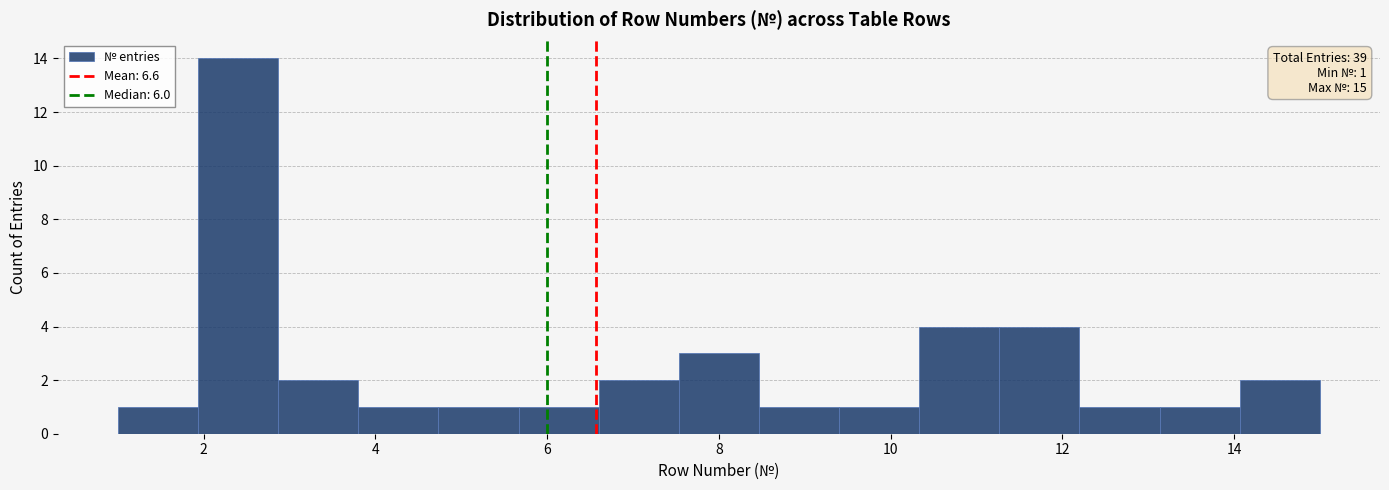

Over which range of the x-axis is the bar tallest?

2.0 to 2.8